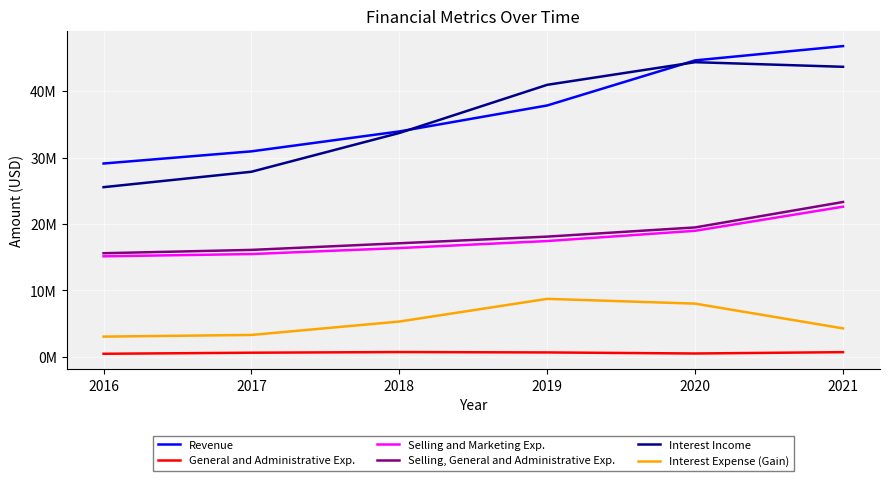

Is the value of General and Administrative Exp. at 2021 greater than the value of Selling, General and Administrative Exp. at 2020?

No